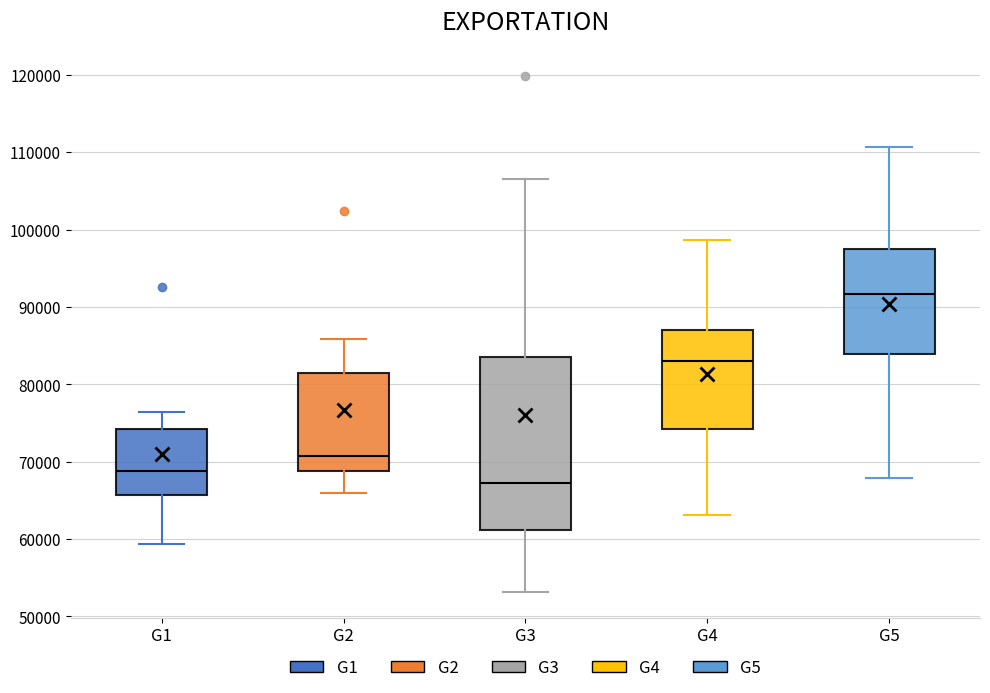

Where is the lower edge of the box for G3 on the y-axis? The values are not printed on the chart, so give them approximately, as read against the axis.

61000